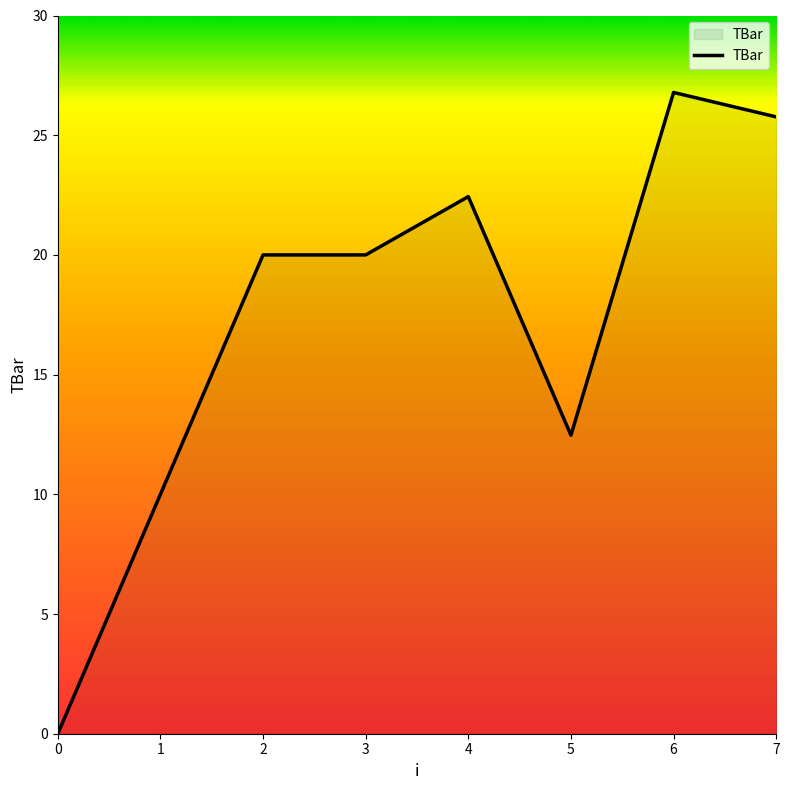

The chart shows a value of 12.8 at 6. True or false?

False